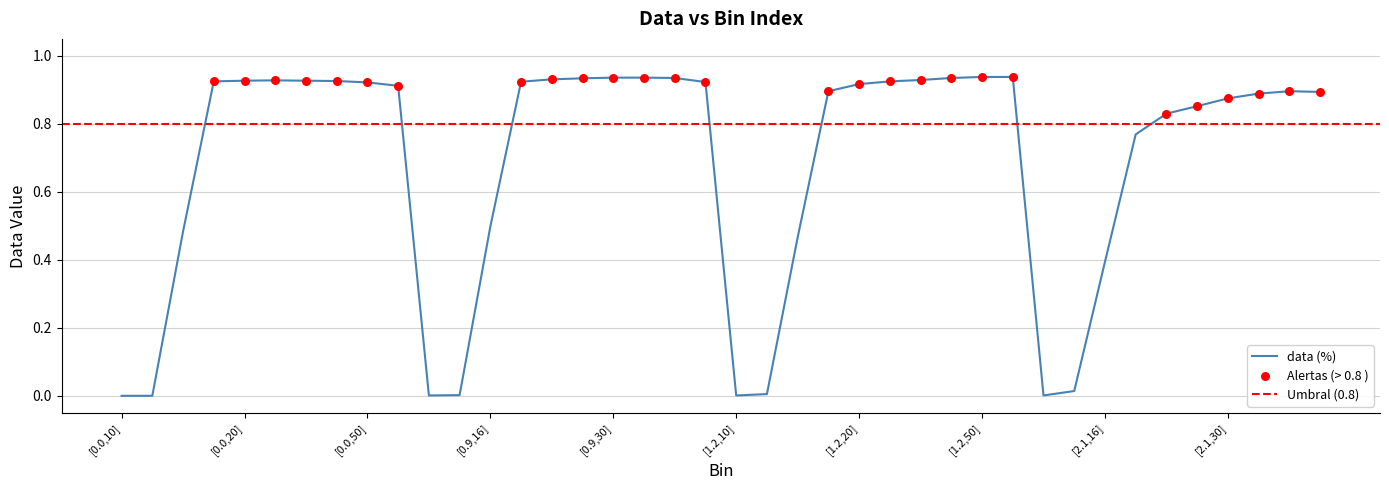

Which has a higher value, [0.0,20] or [0.9,30]?

[0.9,30]